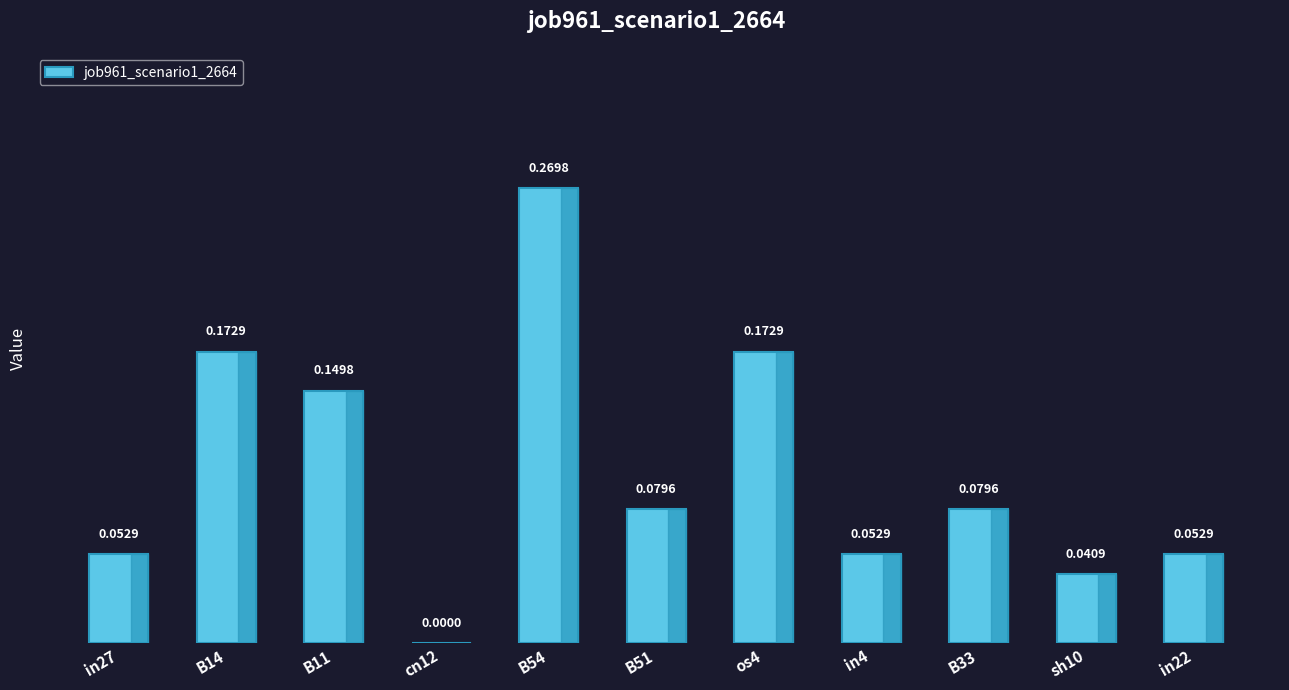

Are the bars grouped side by side (vs. stacked)?

No